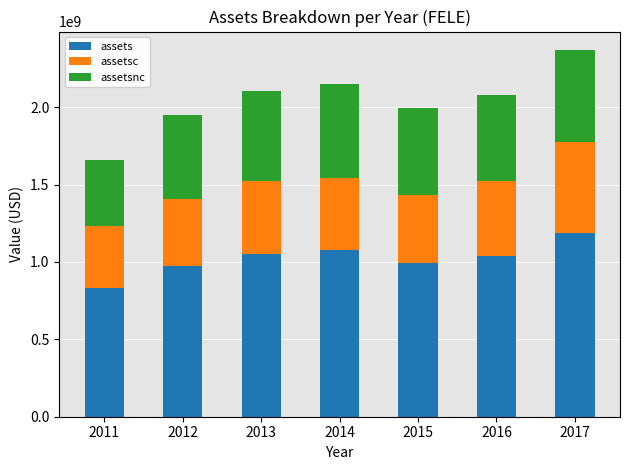

What is the approximate value of assets at 2015?

996111000